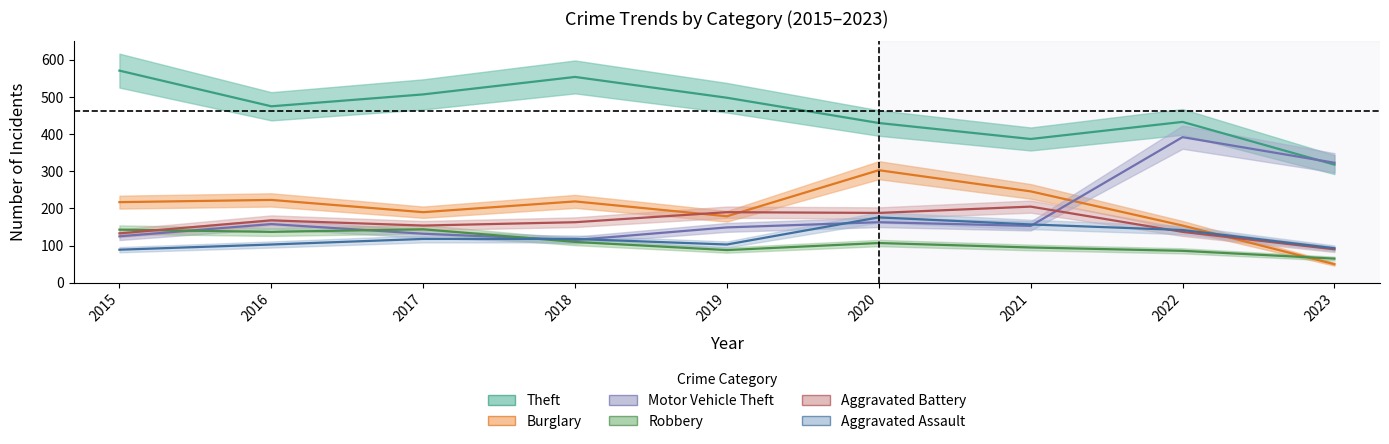

Reading left to right, extract all data points from this chart.

Theft: 571	475	507	554	498	430	387	433	318
Burglary: 217	223	190	219	179	303	246	154	50
Motor Vehicle Theft: 125	158	132	115	149	163	153	392	323
Robbery: 143	137	144	110	88	107	95	86	65
Aggravated Battery: 133	168	154	163	190	188	205	137	90
Aggravated Assault: 89	103	118	118	103	176	157	142	93